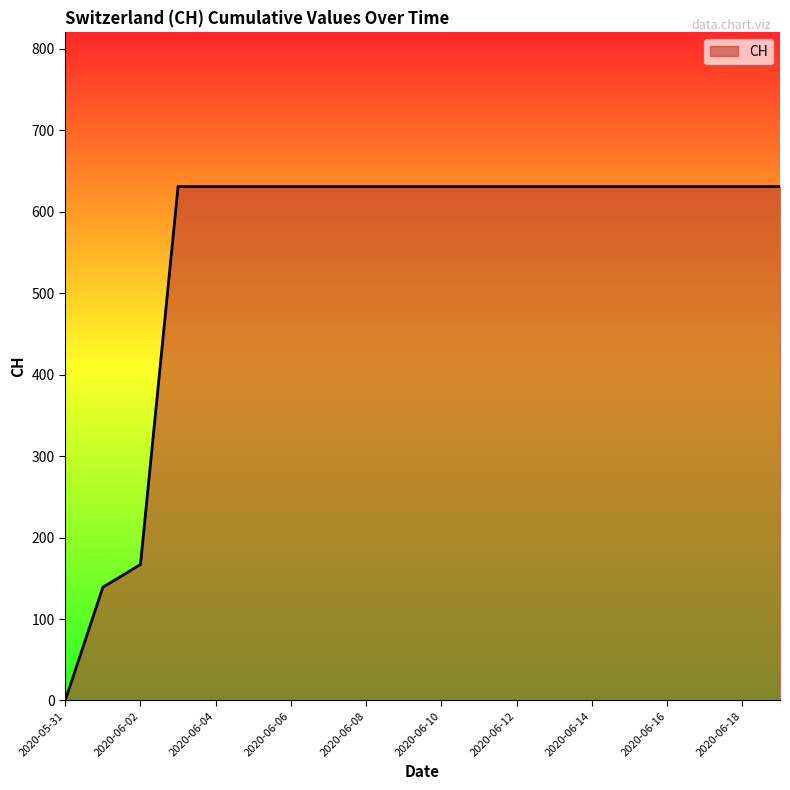

What is the maximum value shown in the chart?

631